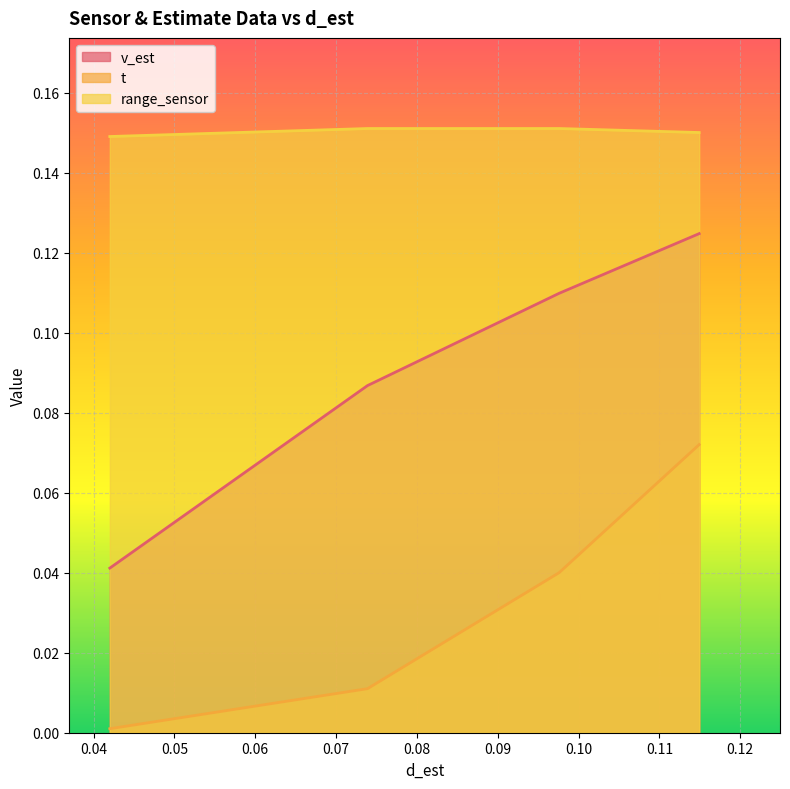

What is the spread (max minus min) of values at 0.09760395404013925?

0.1